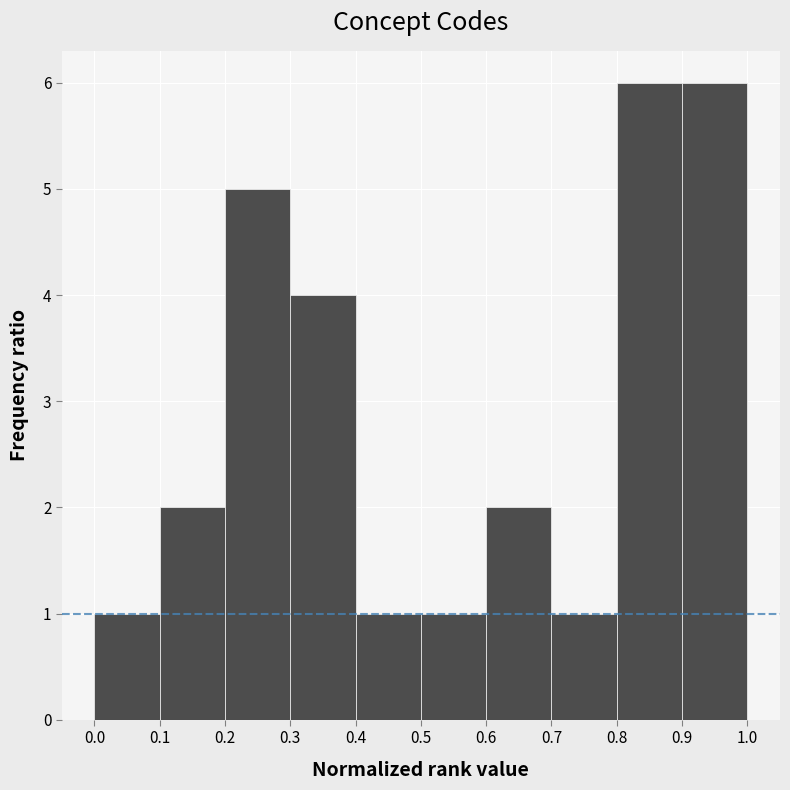

Reading left to right, list every bar in this chart as the range it spans on the x-axis followed by its height. The values are not printed on the chart, so give them approximately, as read against the axis.

0.0 to 0.1: 1
0.1 to 0.2: 2
0.2 to 0.3: 5
0.3 to 0.4: 4
0.4 to 0.5: 1
0.5 to 0.6: 1
0.6 to 0.7: 2
0.7 to 0.8: 1
0.8 to 0.9: 6
0.9 to 1.0: 6